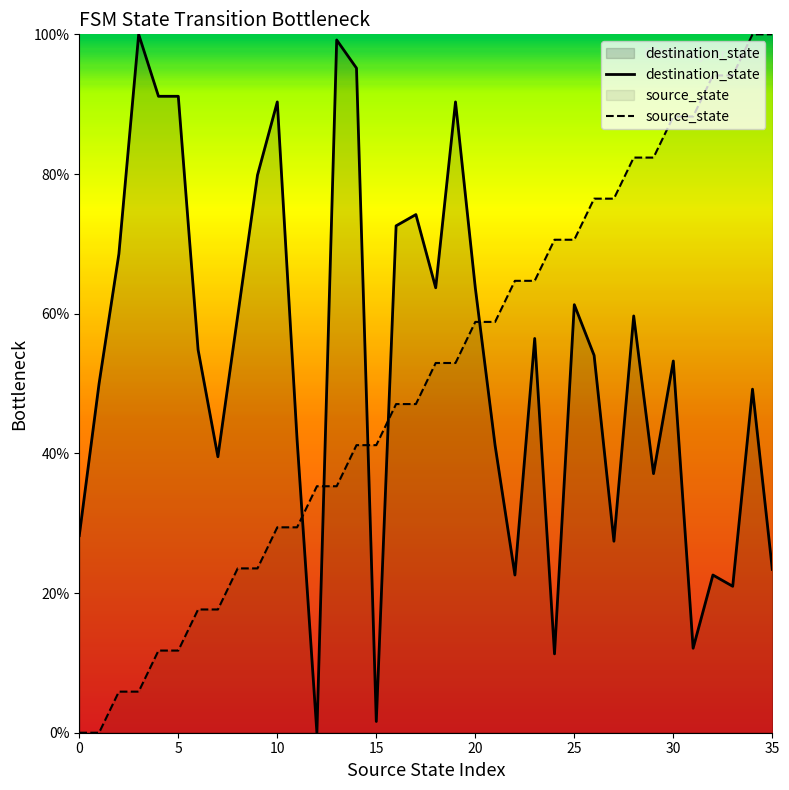

At how many categories does at least one series exceed 20?

36